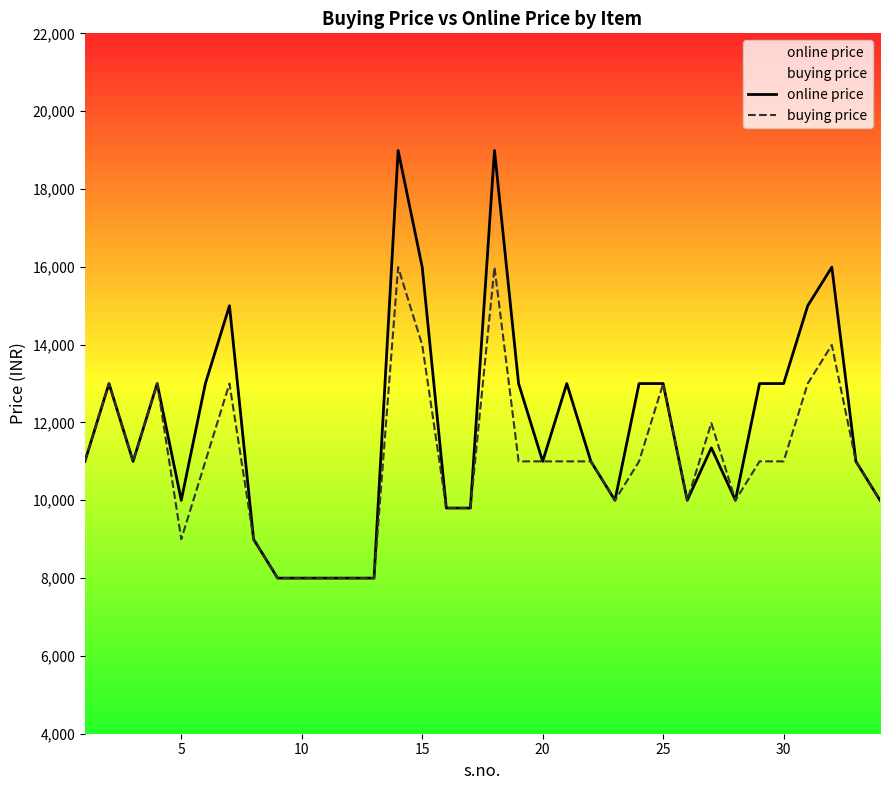

True or false: buying price and online price cross at least once.

False